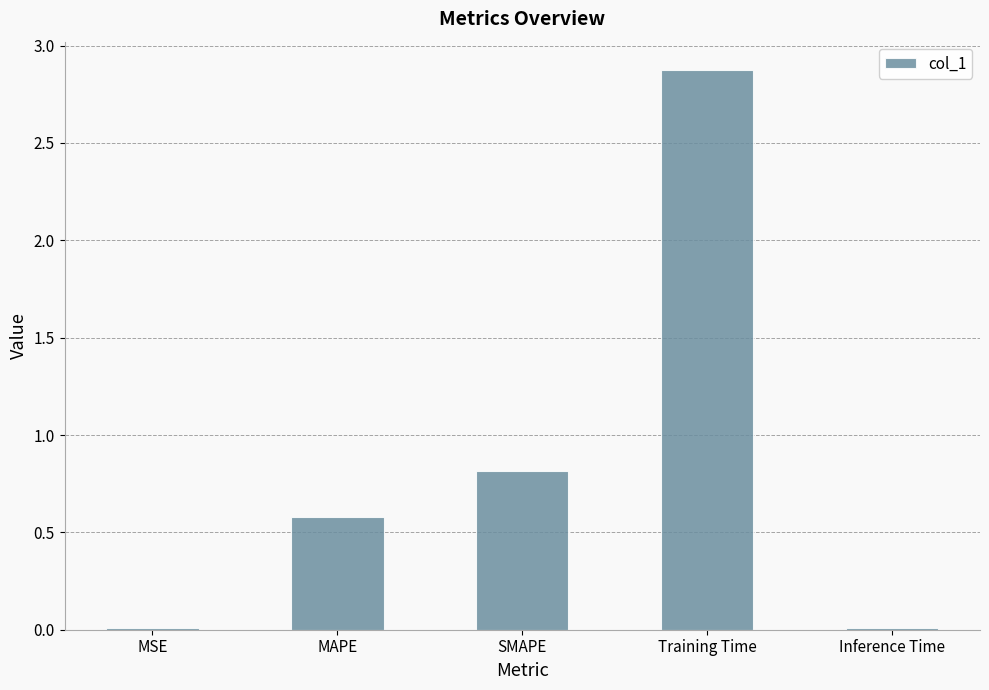

What is the difference between the maximum and minimum values?

2.9